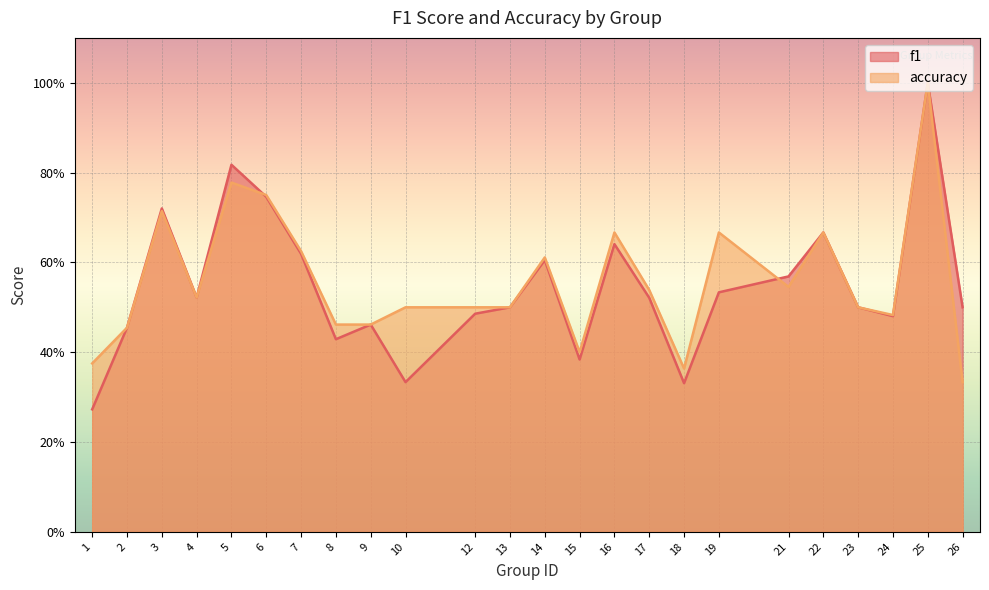

Which series has the largest range (max minus min)?

f1